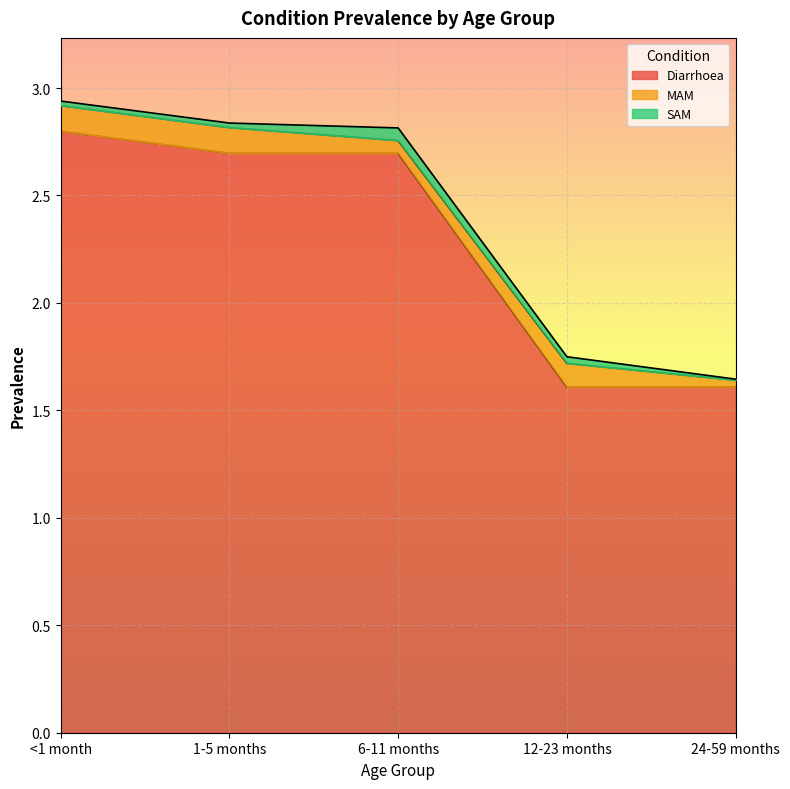

At which category is the sum across all series the highest?

<1 month